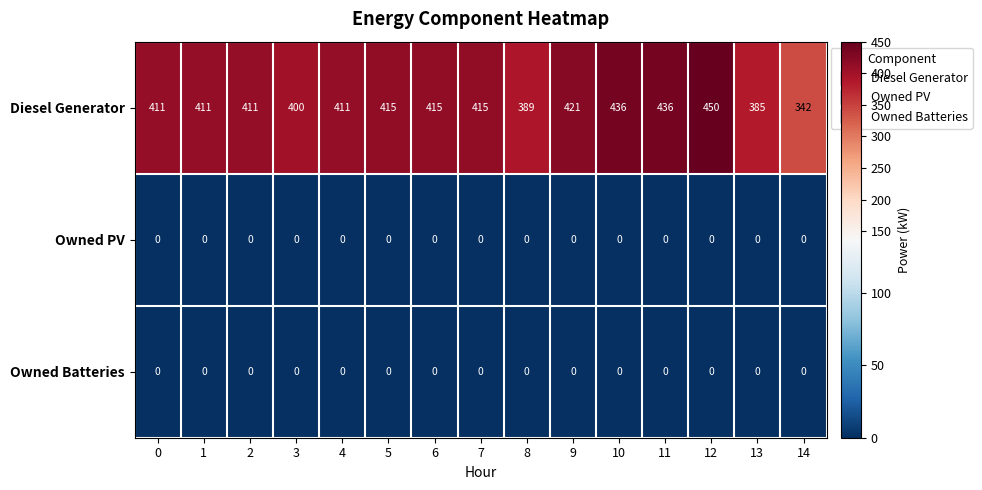

Which series has the largest total across all categories?

Diesel Generator